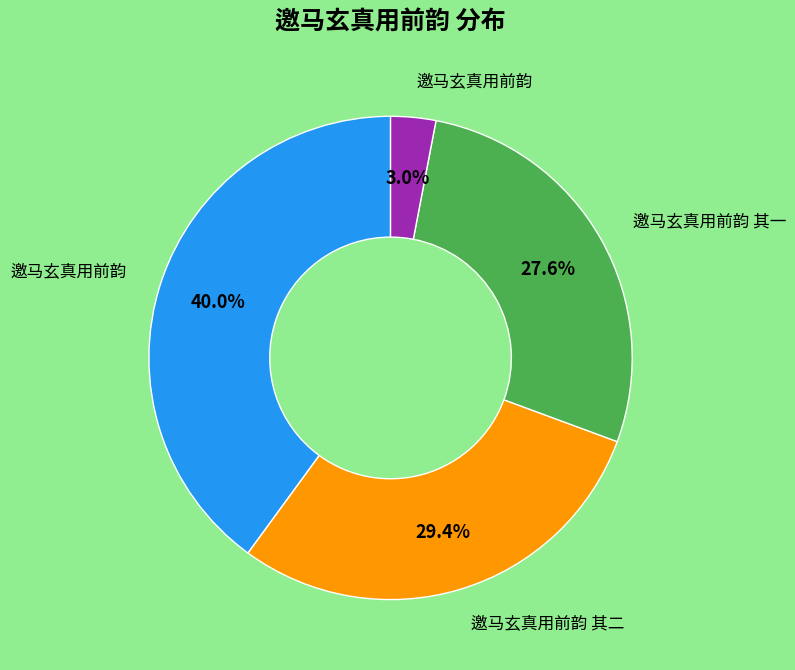

Is there a majority slice in this chart?

No